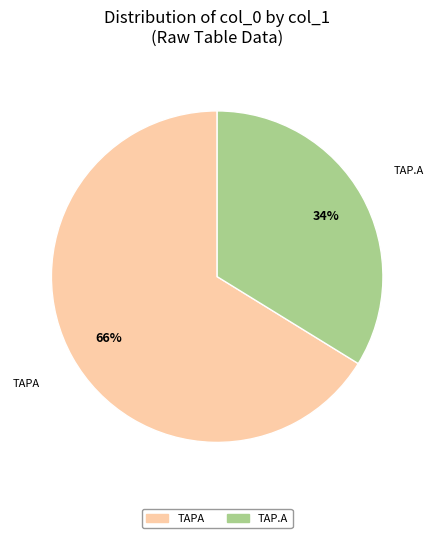

To the nearest percent, what is the difference between the largest and smallest slice percentages?

32%